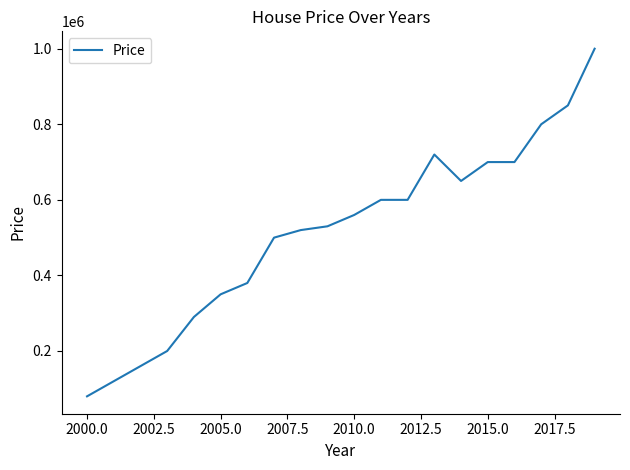

What is the maximum value shown in the chart?

1000000